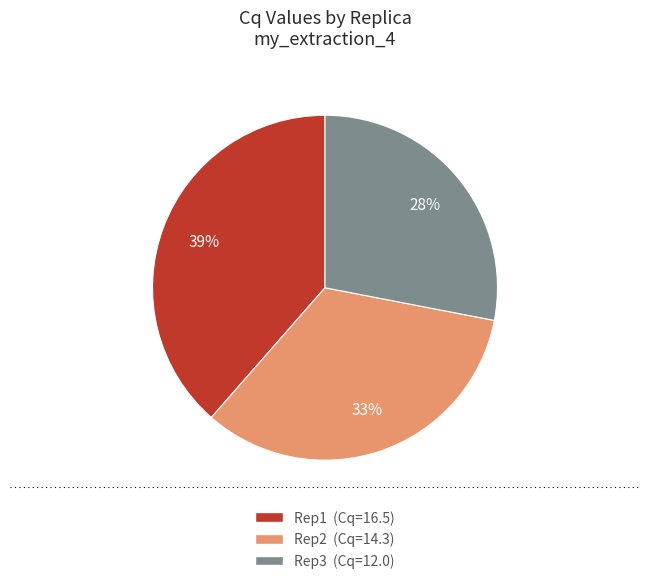

Count the number of slices in the pie.

3